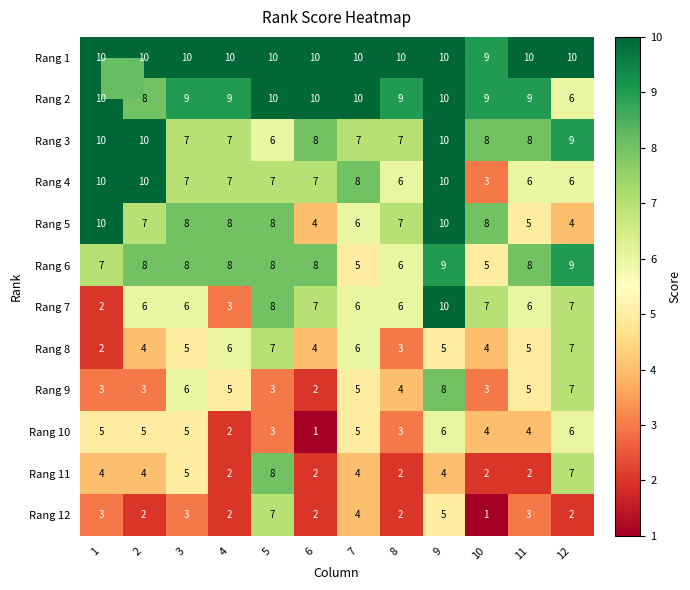

What is the difference between the maximum and minimum values in the Rang 9 series?

6